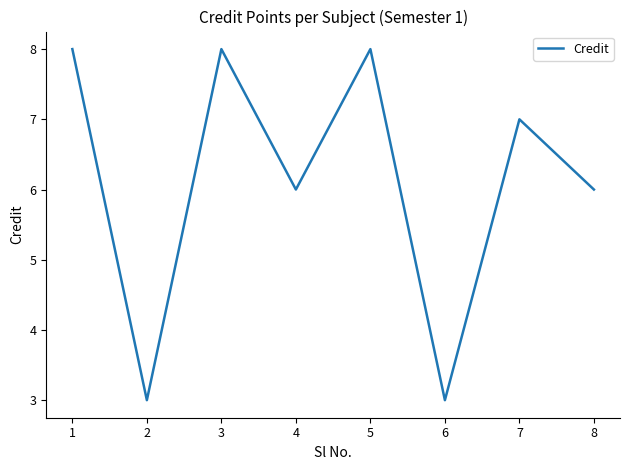

At which category does the data reach its first local peak?

3